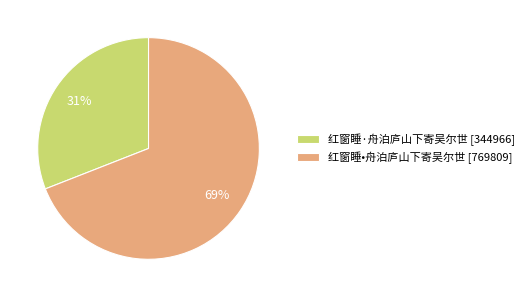

What is the majority slice?

红窗睡•舟泊庐山下寄吴尔世